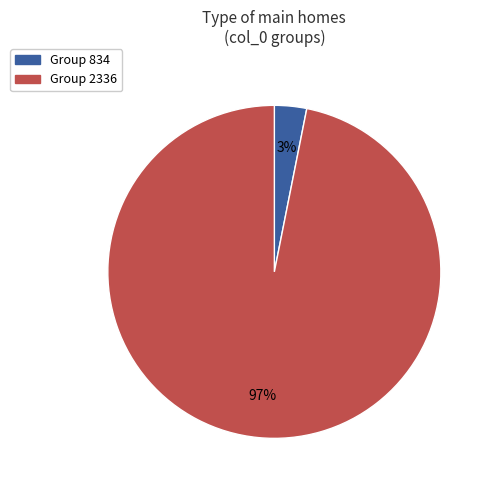

Is there a majority slice in this chart?

Yes